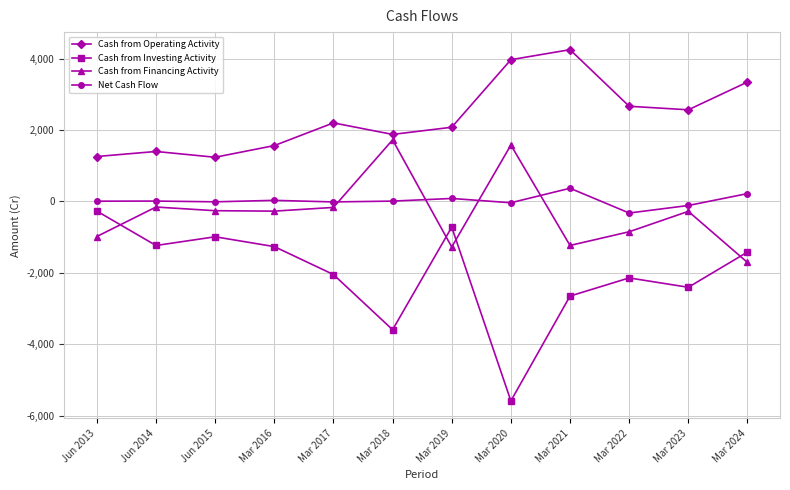

At which category does Cash from Investing Activity reach its first local peak?

Jun 2015